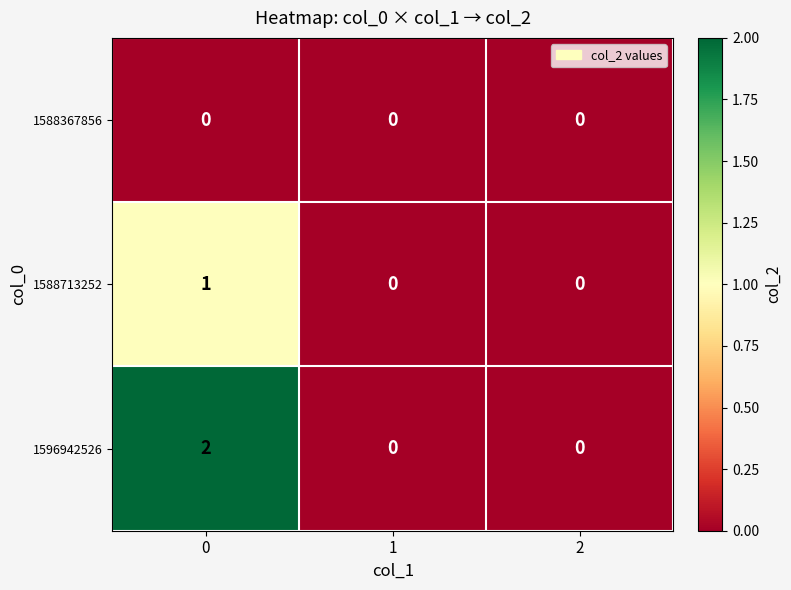

Which series has the widest spread of values?

1596942526